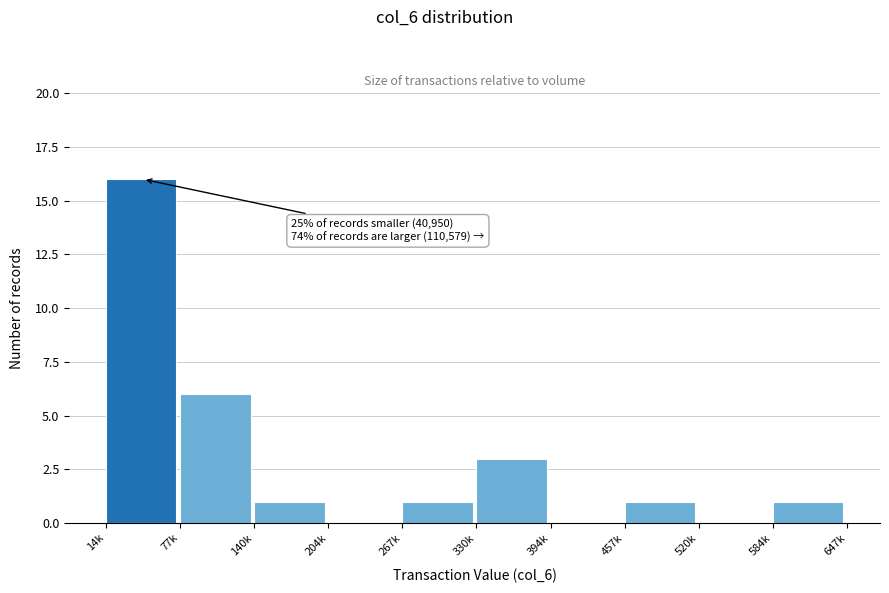

Reading right to left, list all the values displayed in this chart.

584k=1	520k=0	457k=1	394k=0	330k=3	267k=1	204k=0	140k=1	77k=6	14k=16